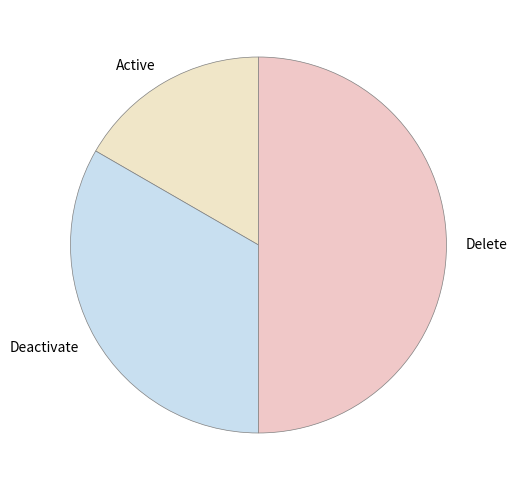

What is the smallest slice in the pie chart?

Active